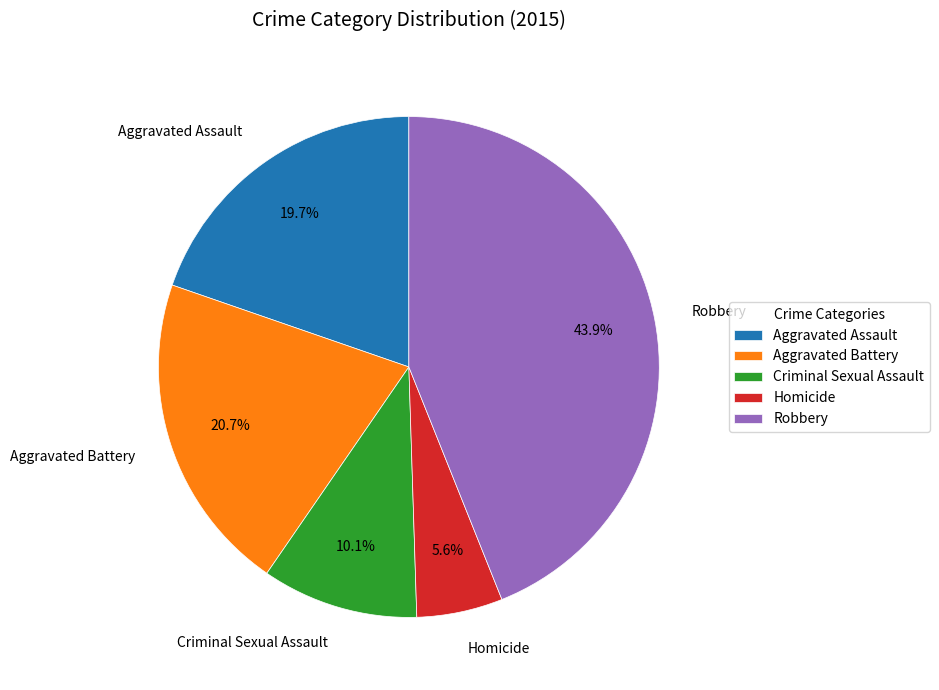

Which has a higher value, Aggravated Battery or Criminal Sexual Assault?

Aggravated Battery